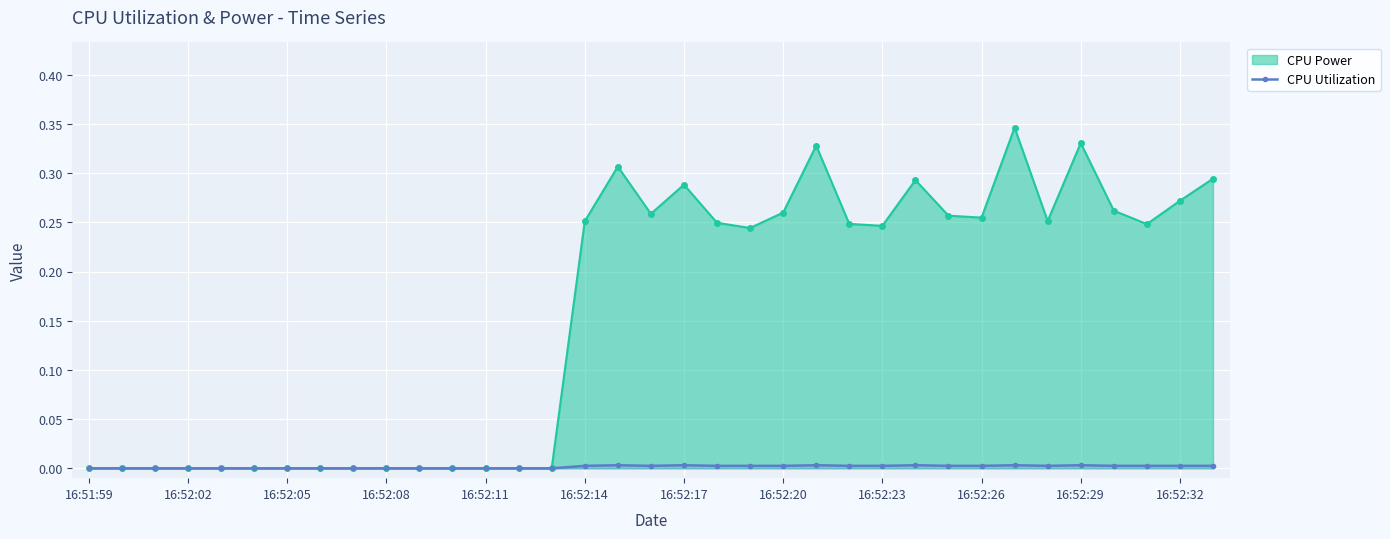

True or false: the data has more than 2 interior local peaks.

True